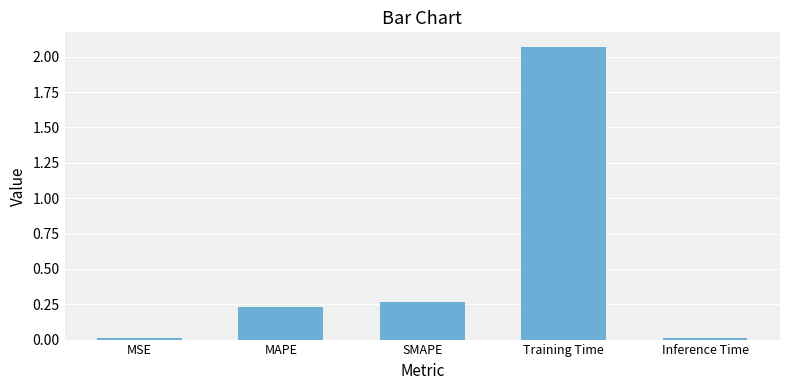

What is the label of the 3rd bar from the left?

SMAPE